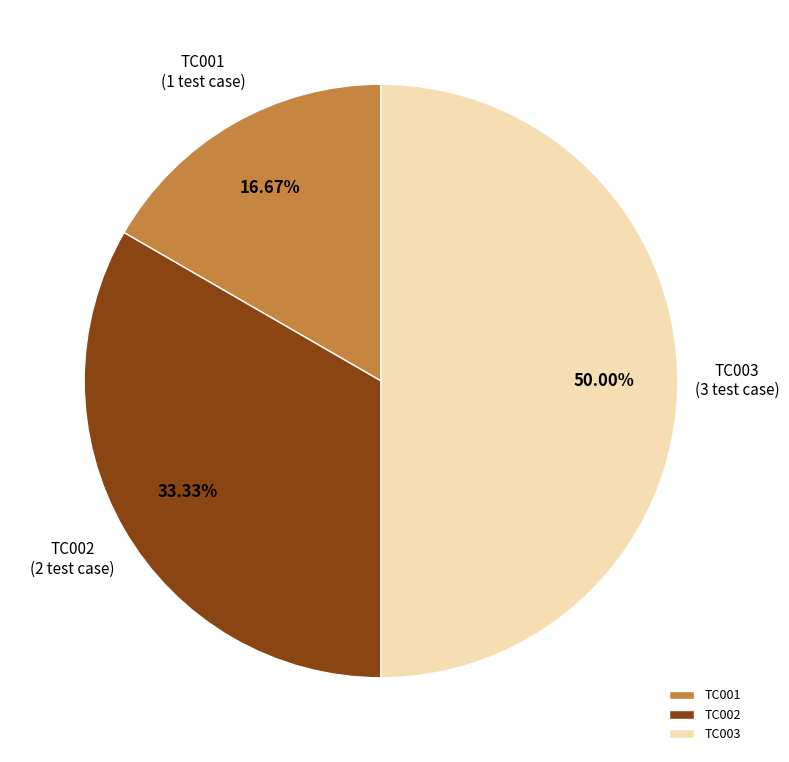

How many slices are in this pie chart?

3